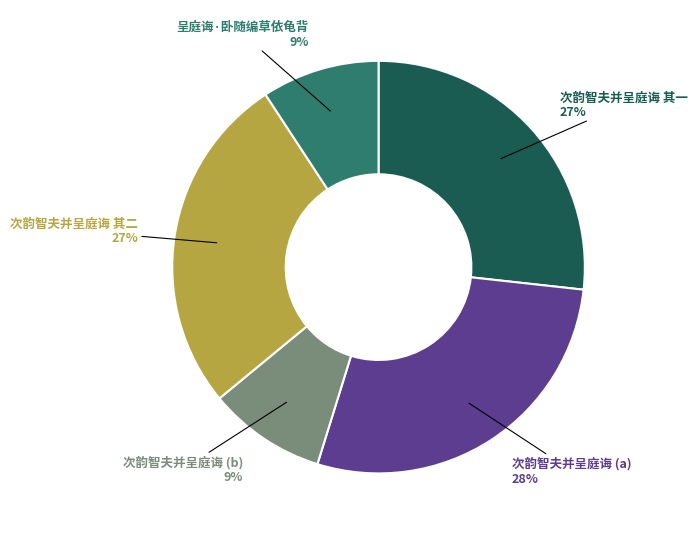

Does 次韵智夫并呈庭诲 其二 represent more than half of the total?

No